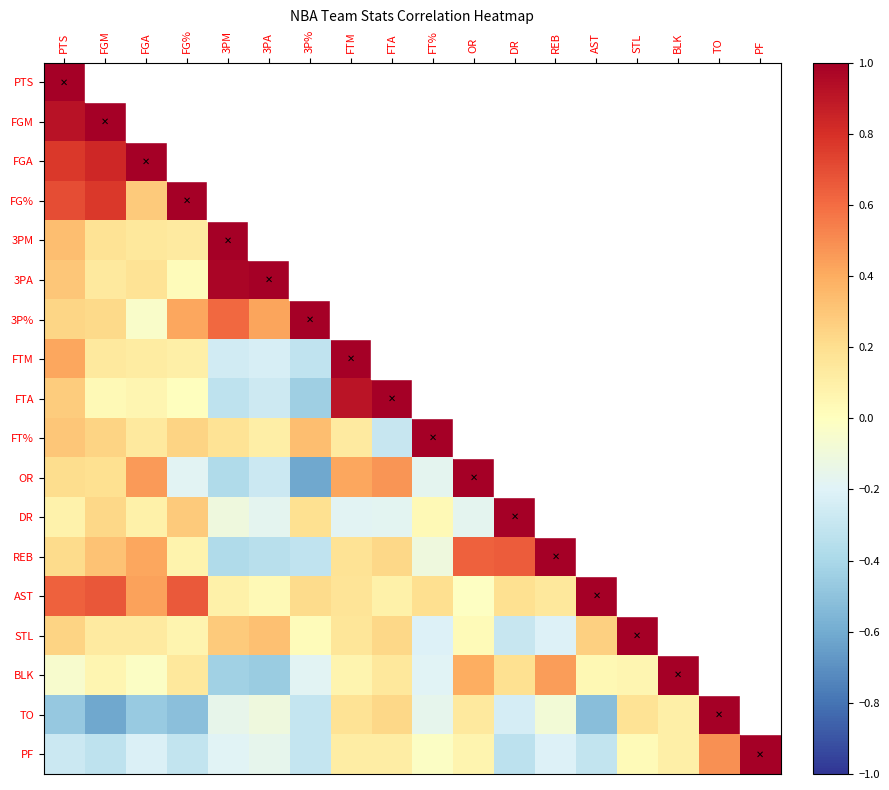

How many values in FT% are above zero?

9